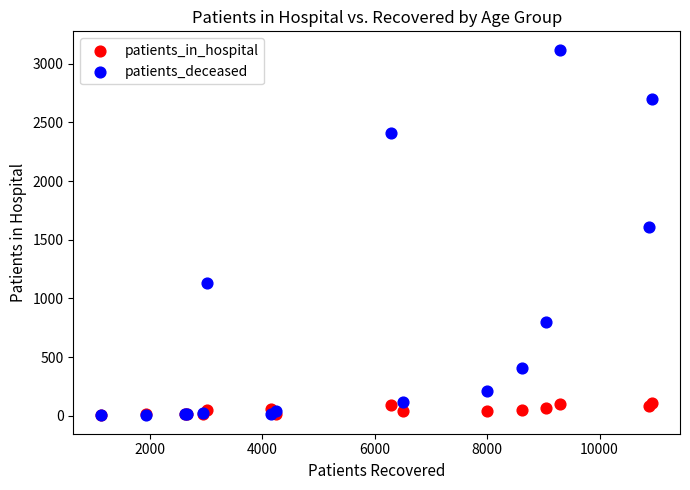

Which series has the largest Y range (max minus min)?

patients_deceased